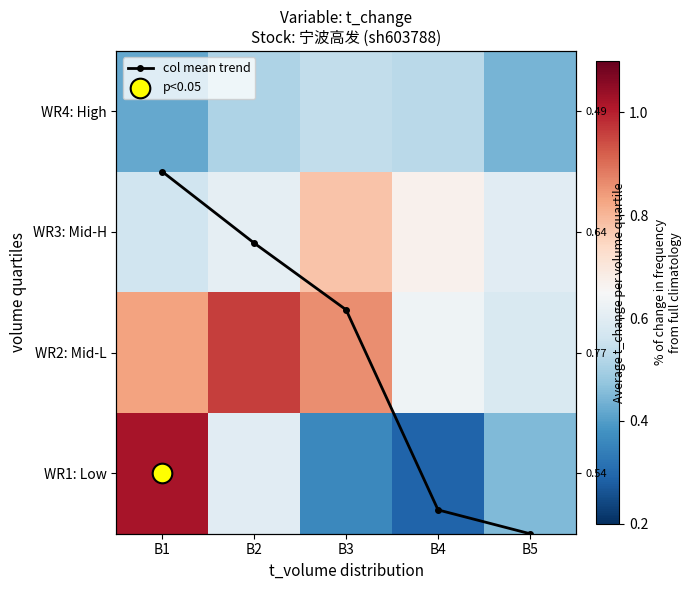

Count the number of categories in the chart.

5